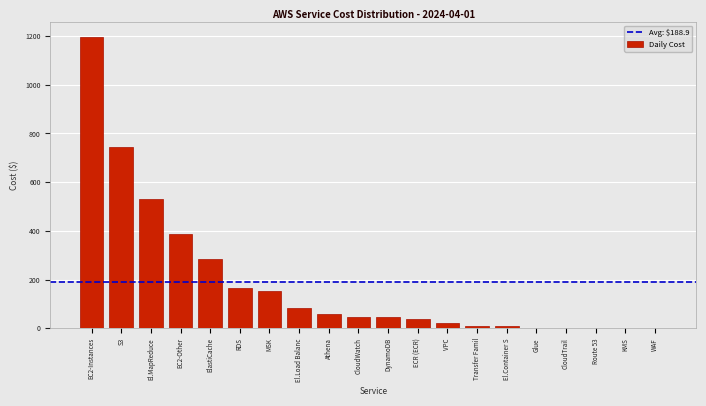

What is the greatest value displayed?

1197.6